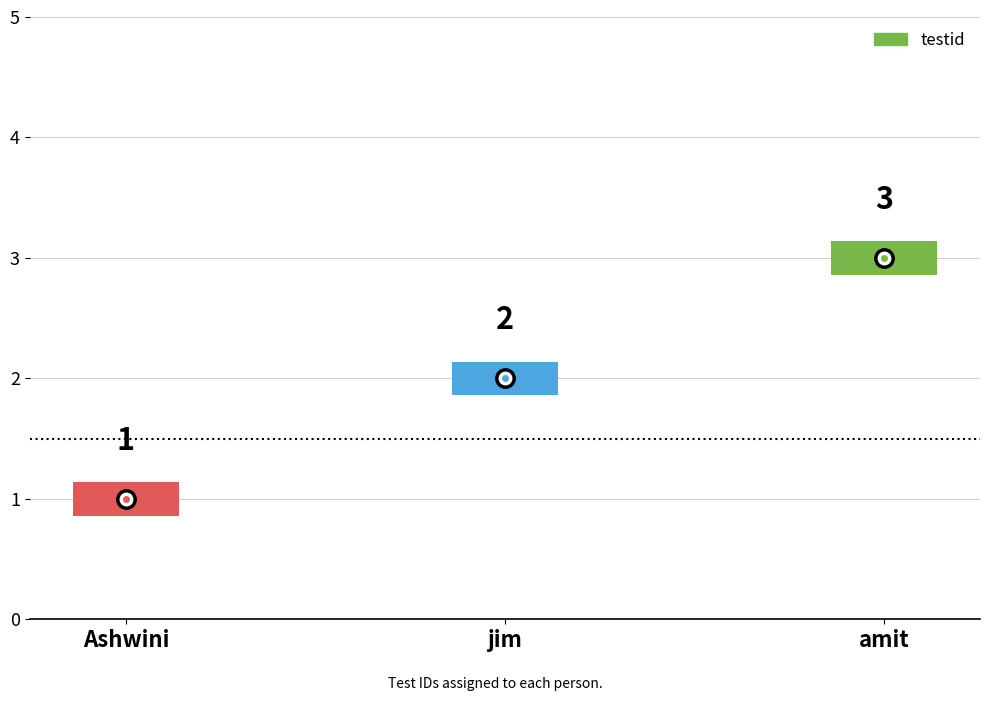

Rank the categories by value from lowest to highest.

Ashwini, jim, amit